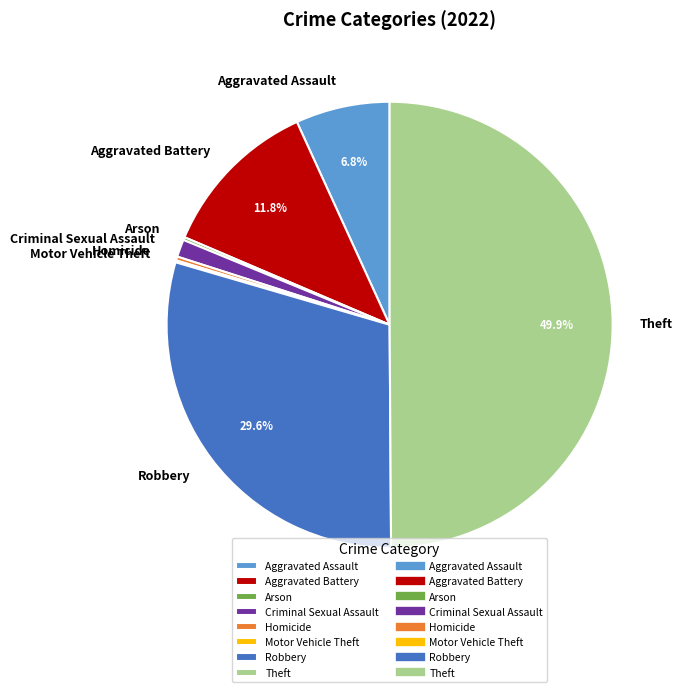

Which category has the biggest portion of the pie?

Theft